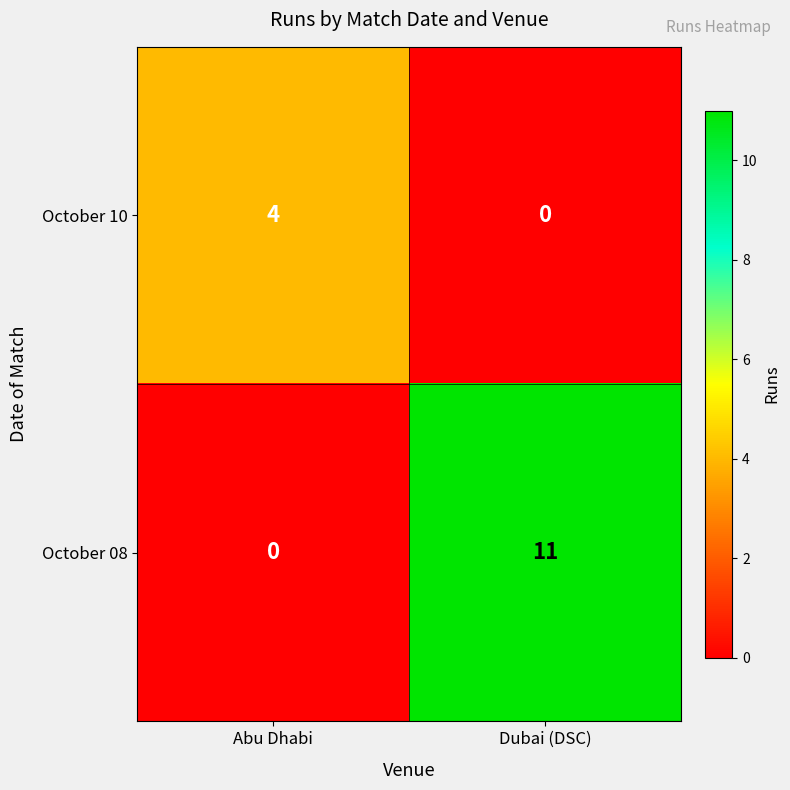

How many positive values does the October 08 series have?

1